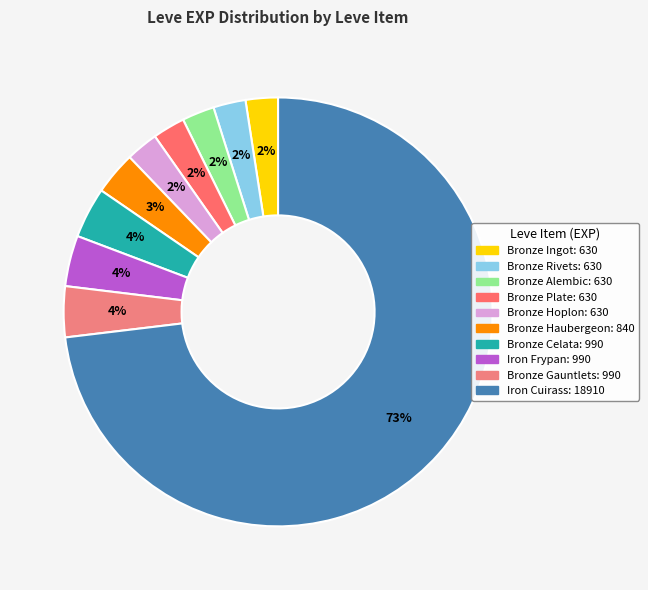

Combined, do Bronze Plate and Bronze Rivets account for over 50%?

No